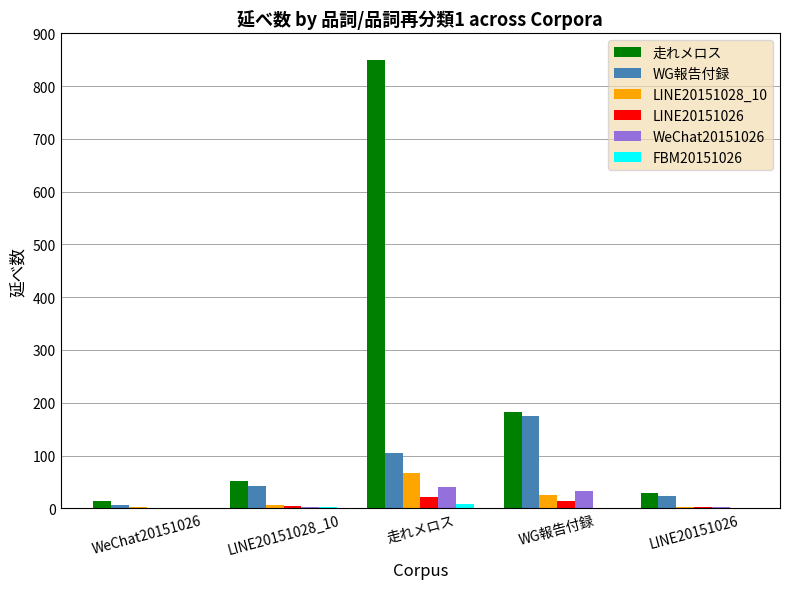

Is the value of 走れメロス at LINE20151026 greater than the value of LINE20151026 at WeChat20151026?

Yes